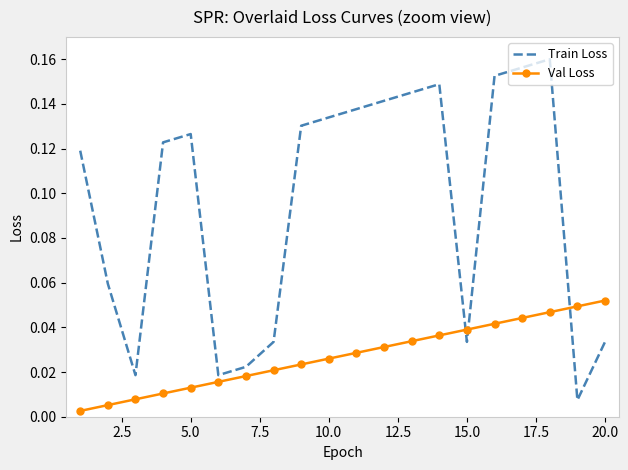

List the series in order of their peak value, highest first.

Train Loss, Val Loss